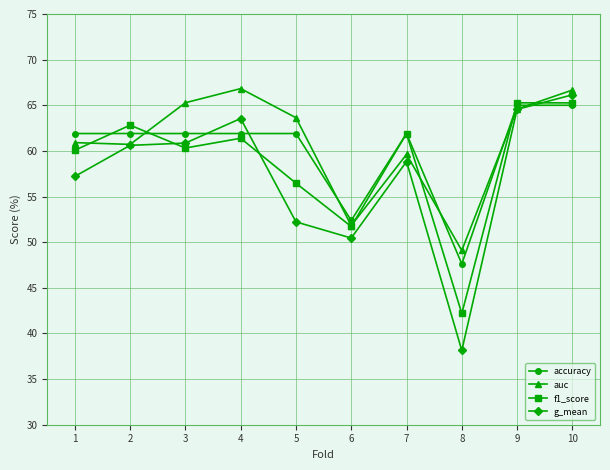

What is the sum of all g_mean values?

572.6